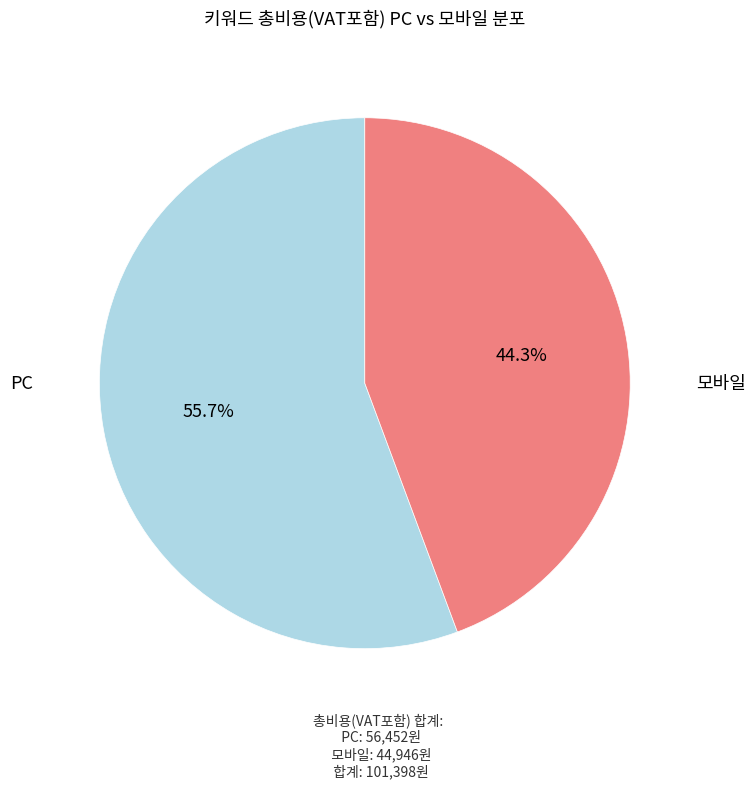

Is there a majority slice in this chart?

Yes